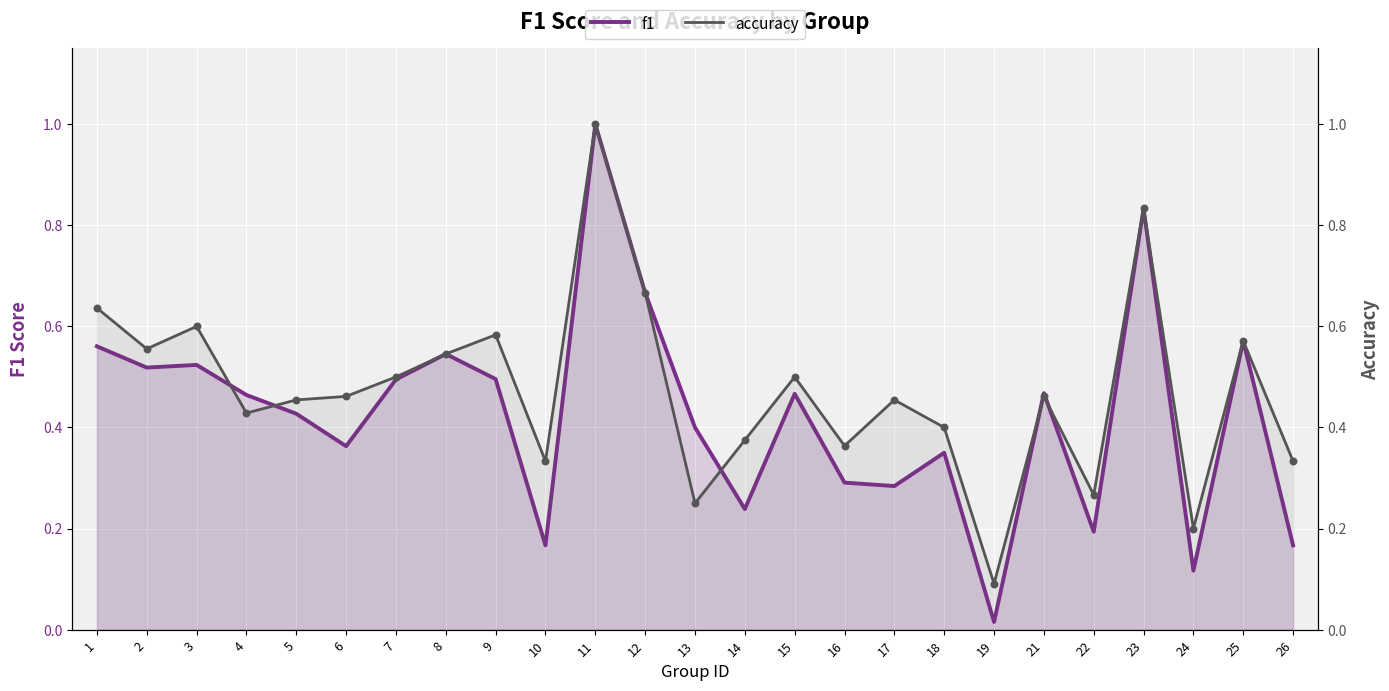

What is the total value across all series at 22?

0.5